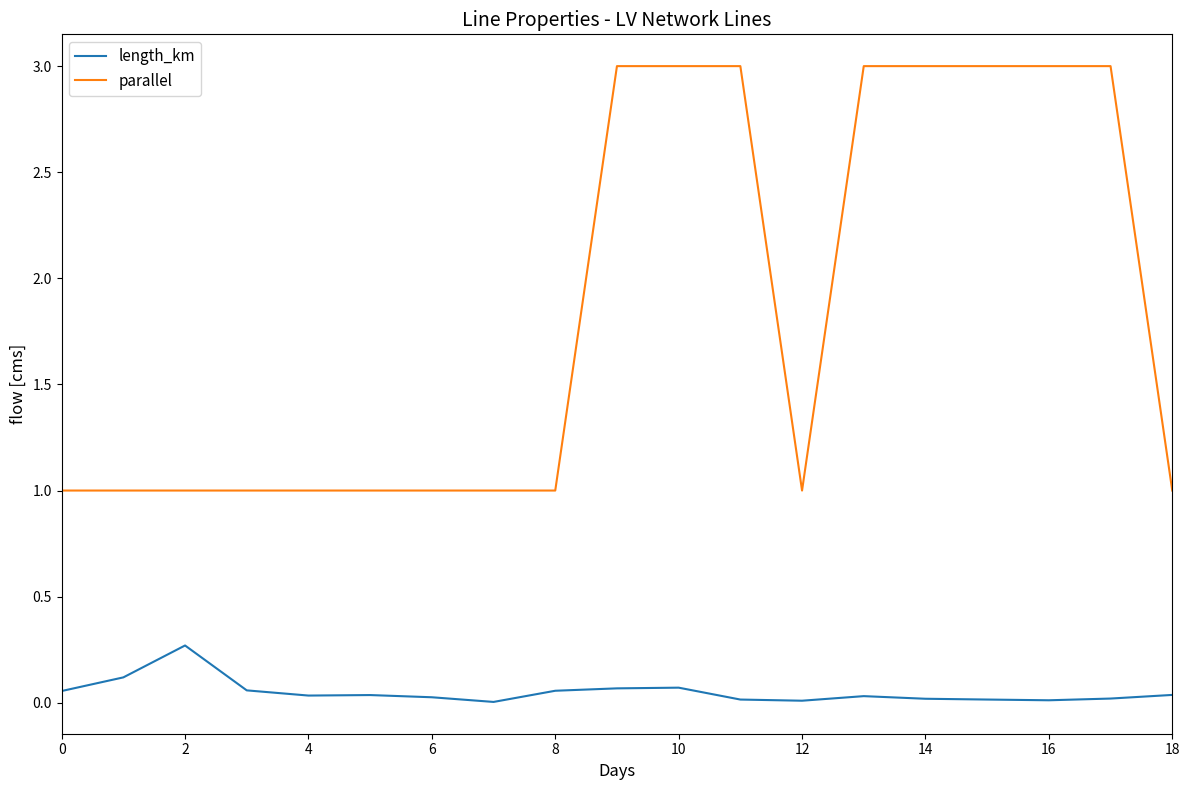

In length_km, how many points are higher than both neighbors (excluding endpoints)?

4